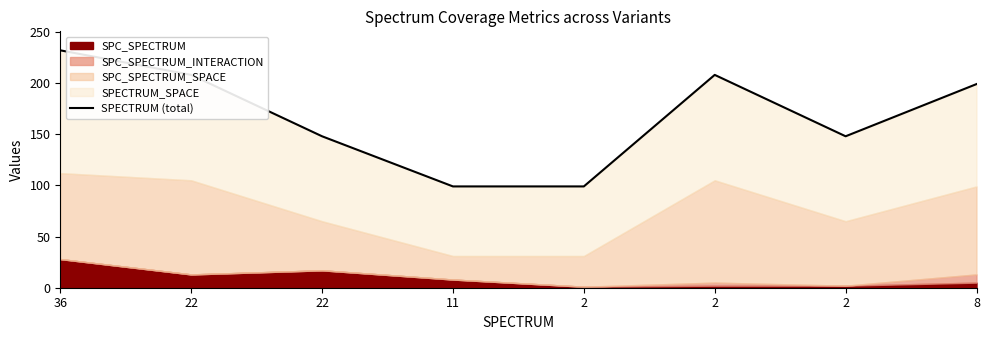

The value at 8 is 40. True or false?

False